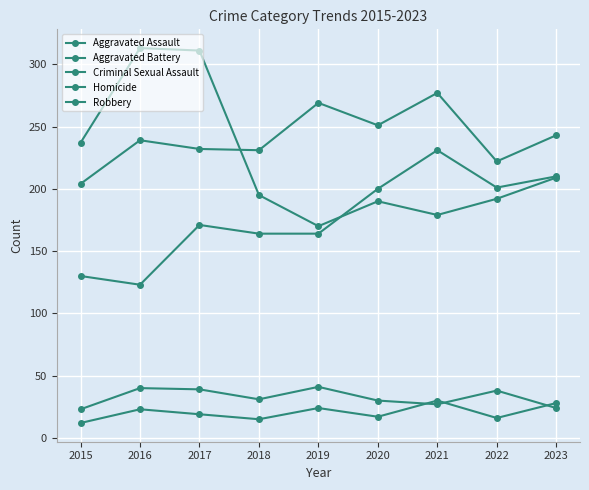

Which series has the largest total across all categories?

Aggravated Battery